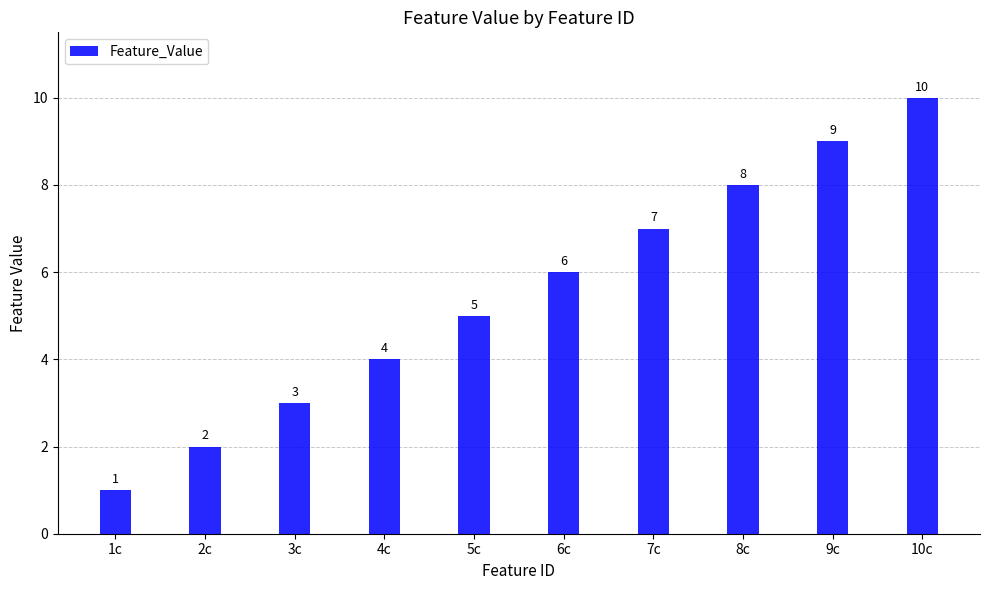

List the labels in order of value, largest first.

10c, 9c, 8c, 7c, 6c, 5c, 4c, 3c, 2c, 1c